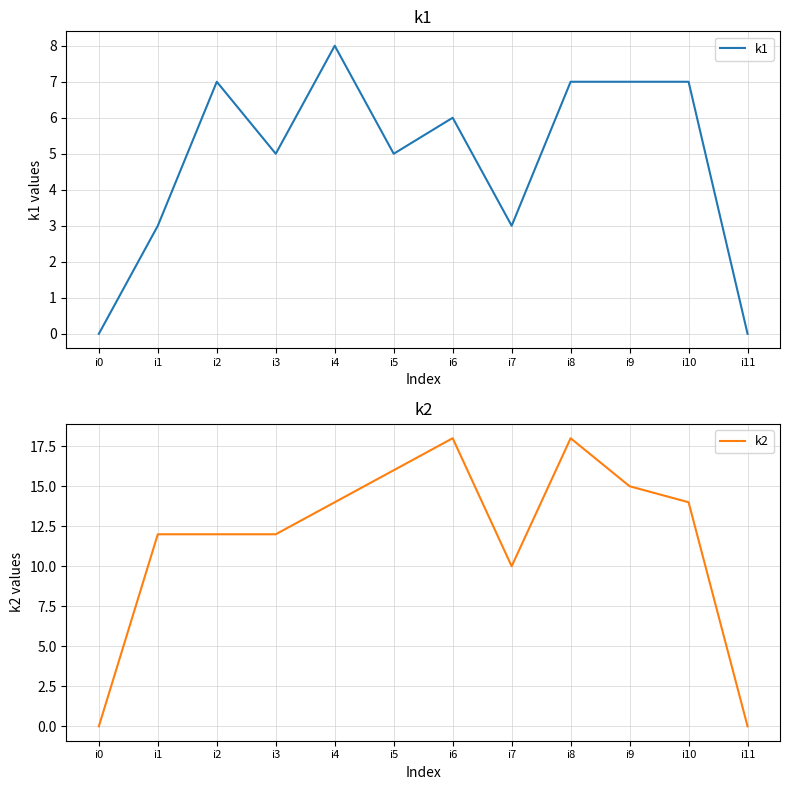

At how many categories does at least one series exceed 13?

6